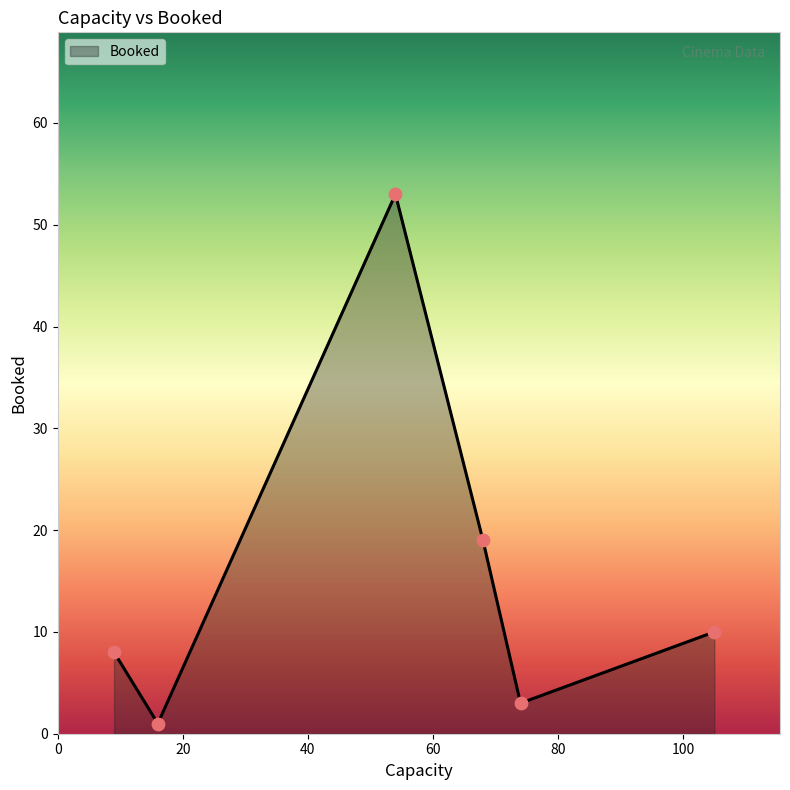

What is the difference between the maximum and second lowest values?

50